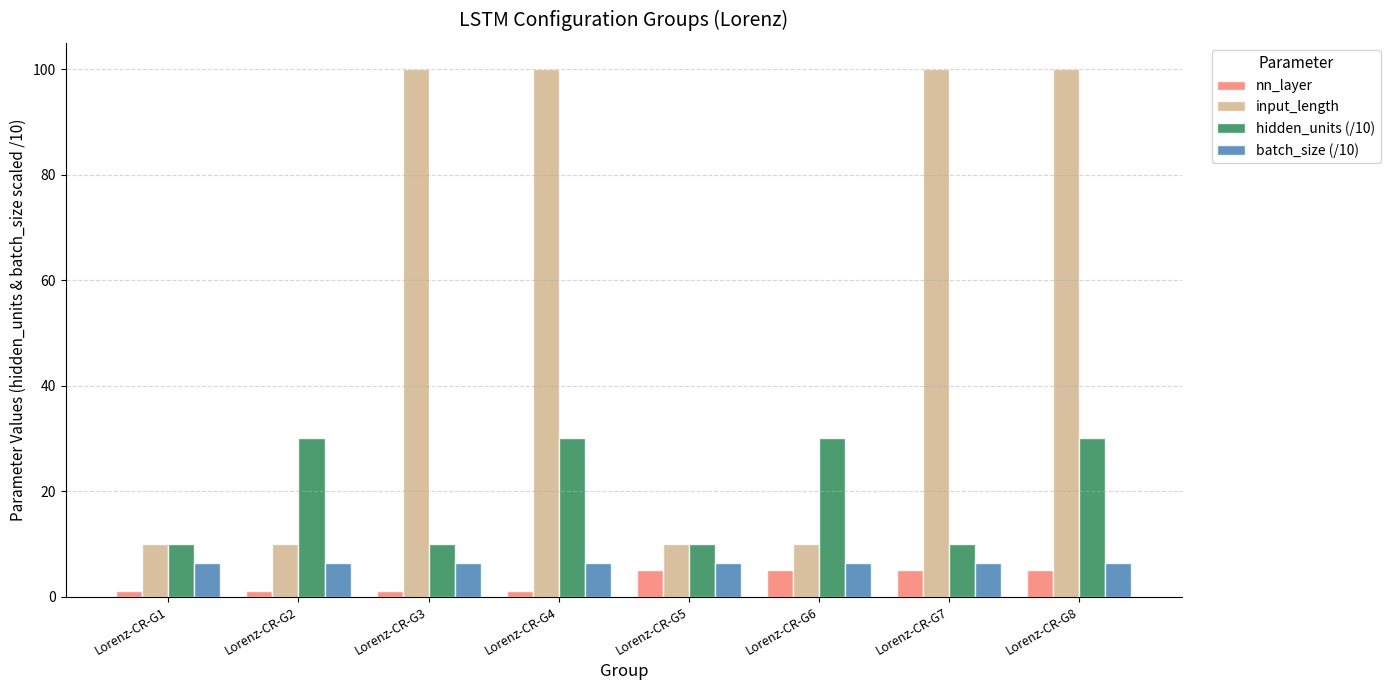

Which series has the widest spread of values?

input_length